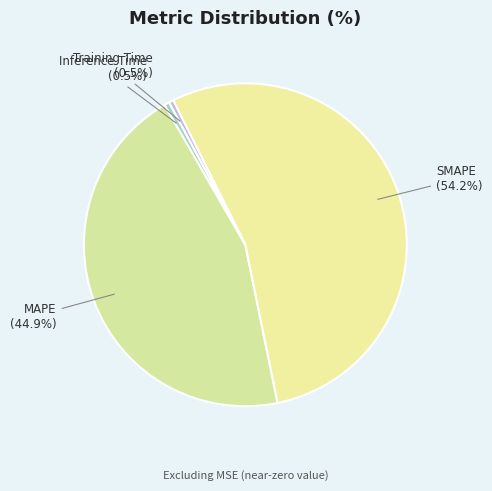

Which category has the biggest portion of the pie?

SMAPE